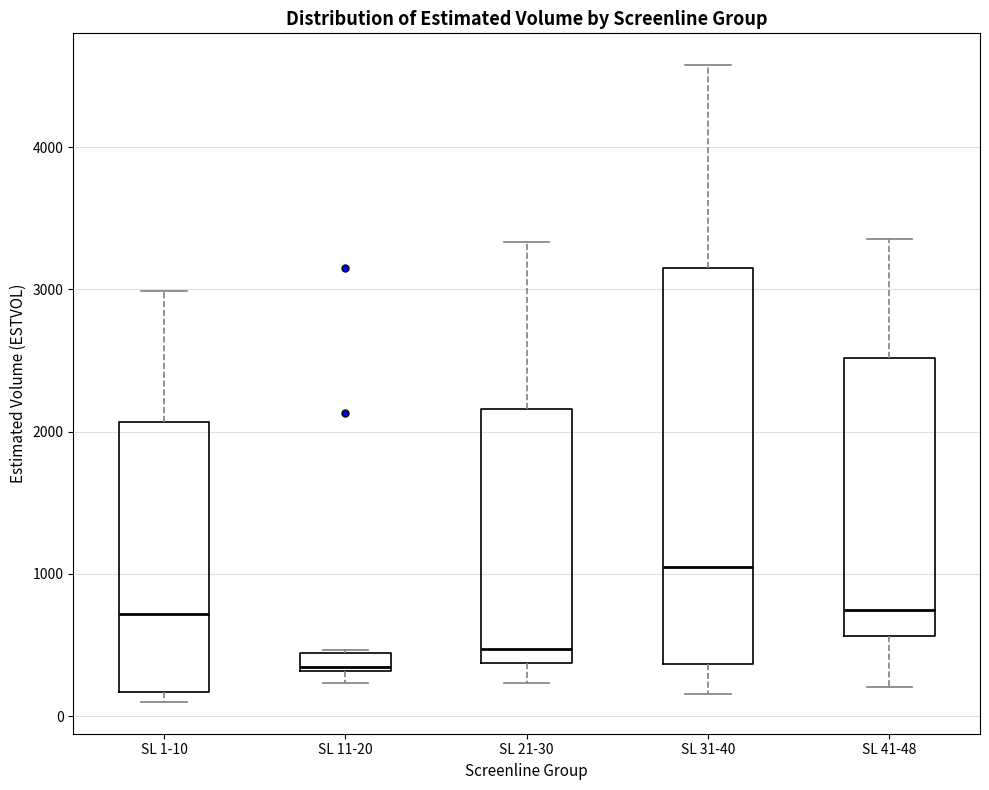

Comparing the boxes themselves (not the whiskers), which one is the tallest?

SL 31-40